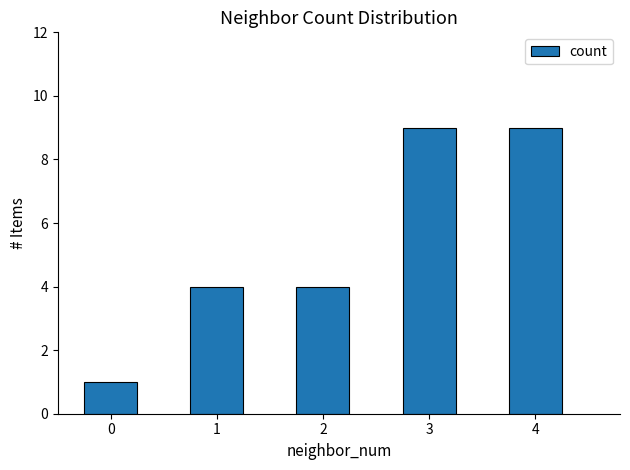

Reading left to right, transcribe all the data shown in this chart.

1	4	4	9	9